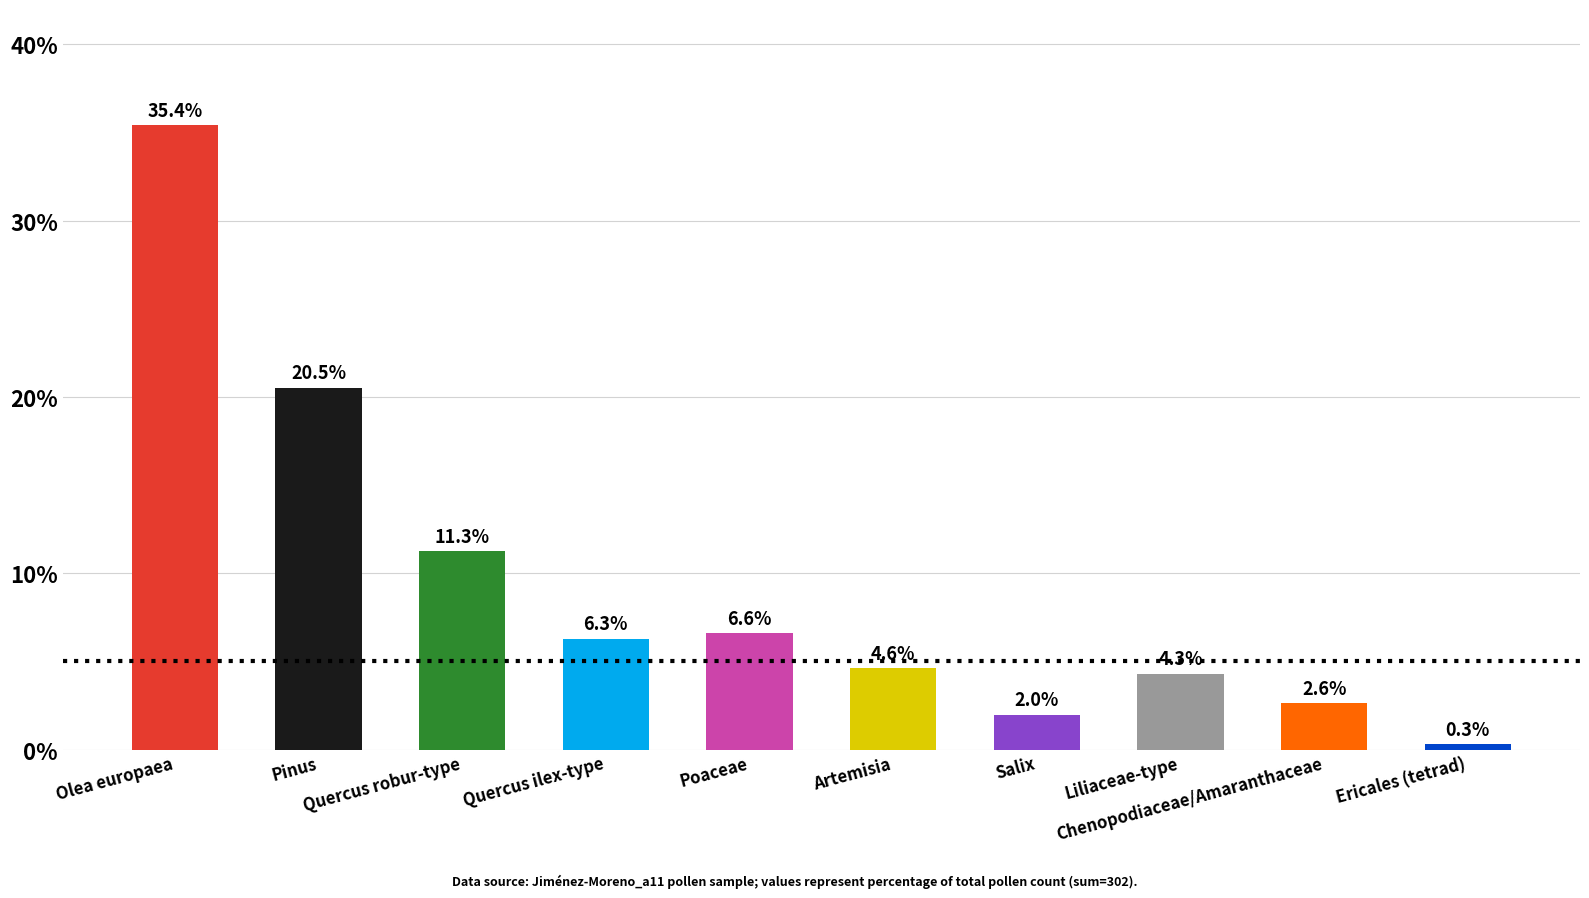

At which category does the chart reach its minimum across all series?

Ericales (tetrad)